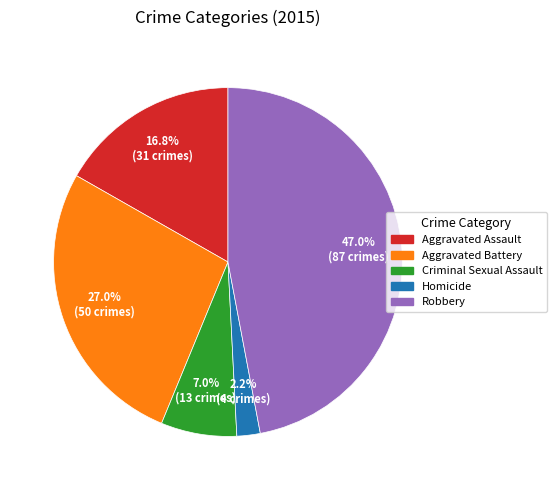

Rank the categories by value from lowest to highest.

Homicide, Criminal Sexual Assault, Aggravated Assault, Aggravated Battery, Robbery